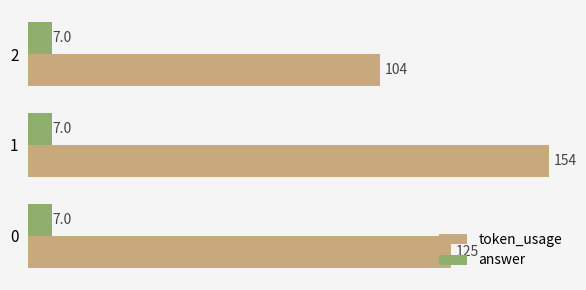

List the series in order of their peak value, lowest first.

answer, token_usage